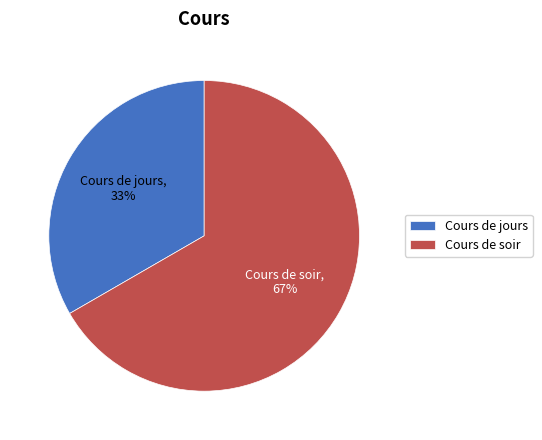

What is the ratio of the value at Cours de jours to the value at Cours de soir?

0.5